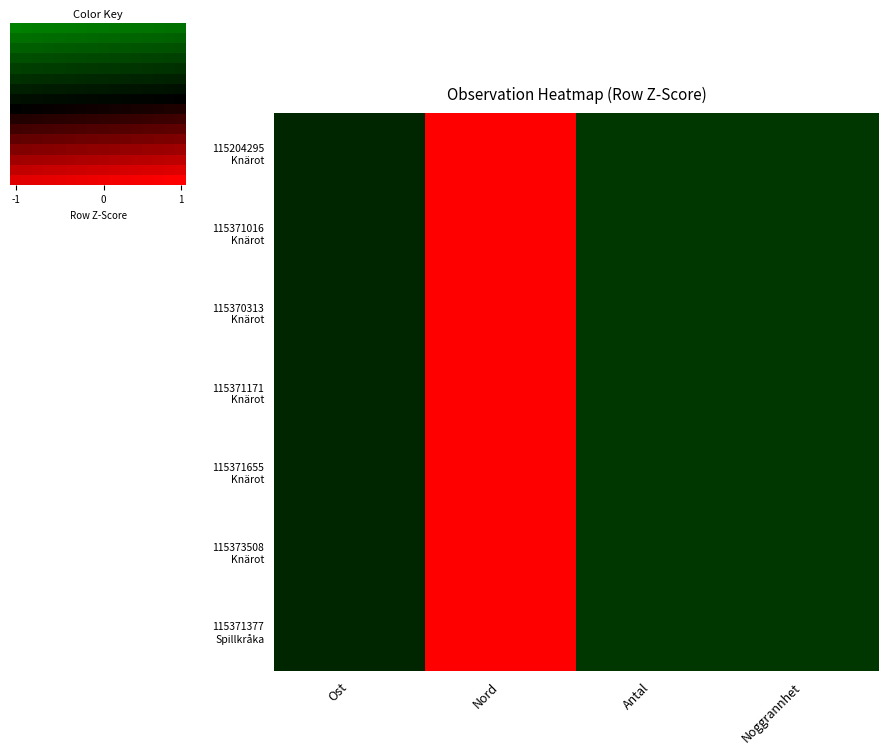

How many categories are shown in the chart?

16